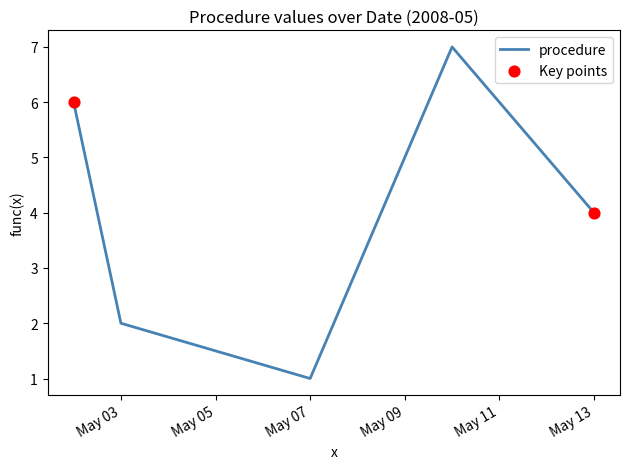

What is the difference between the second highest and minimum values?

5